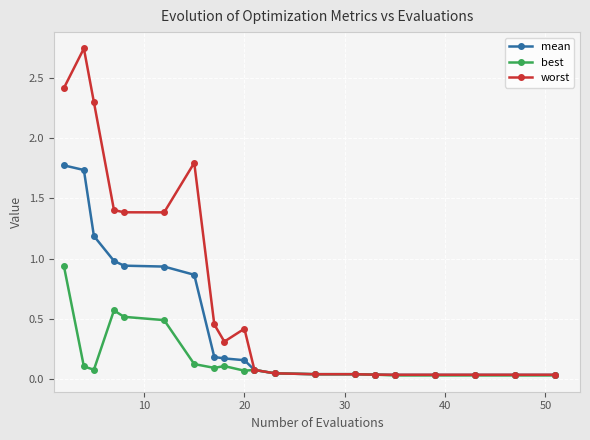

Which series has the largest range (max minus min)?

worst